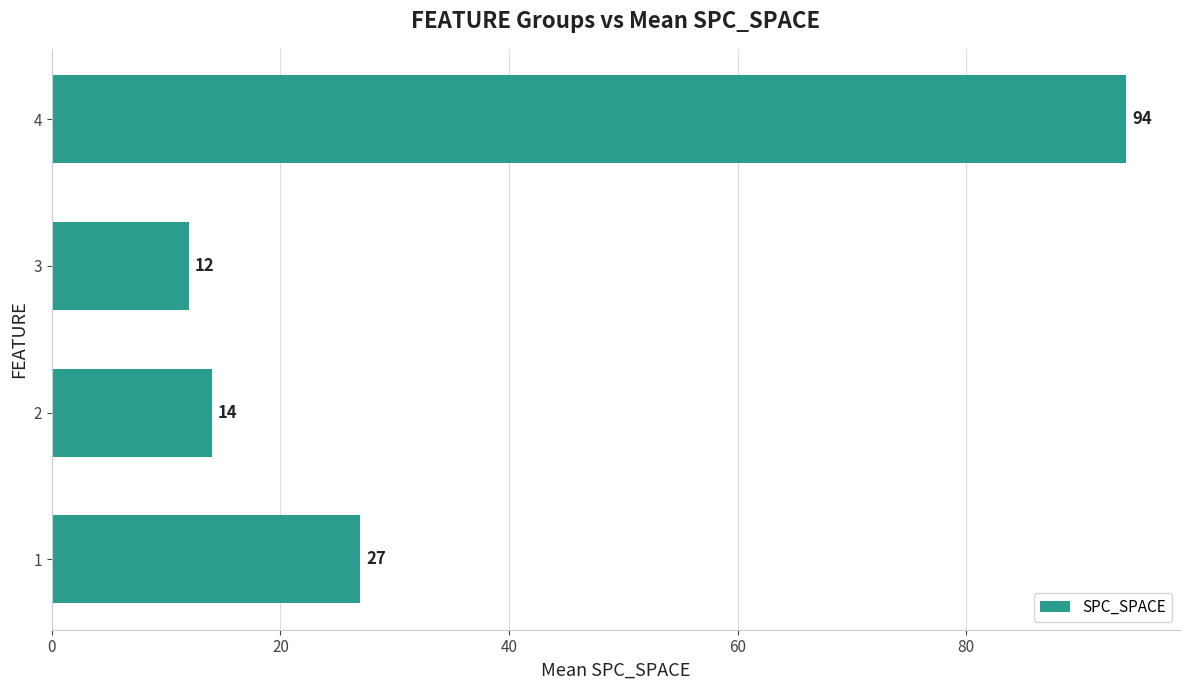

Between 1 and 4, which is larger?

4